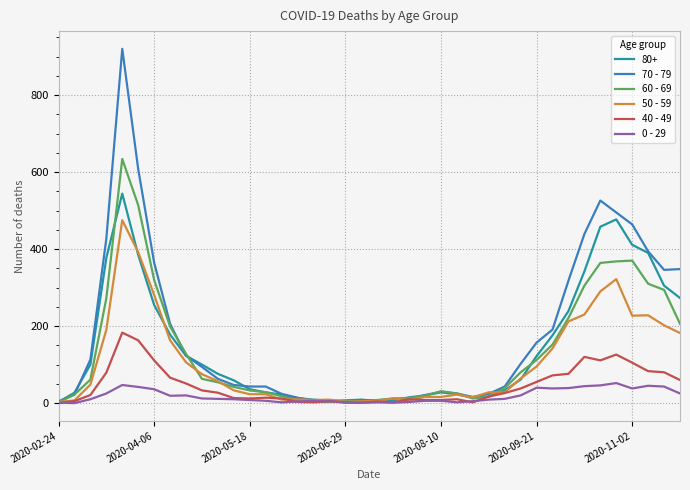

Does the chart have visible grid lines?

Yes